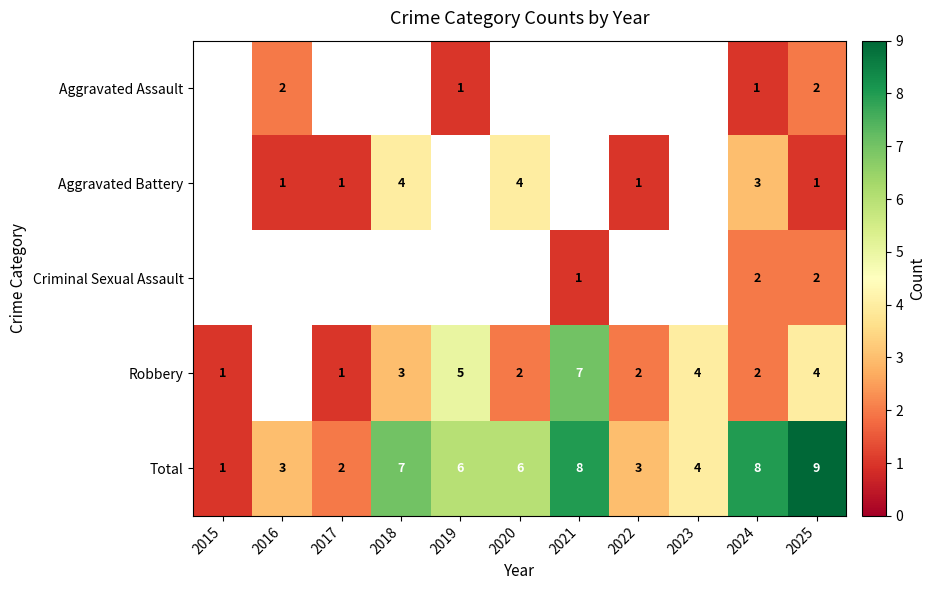

Which has a higher value, 2017 or 2019?

2019